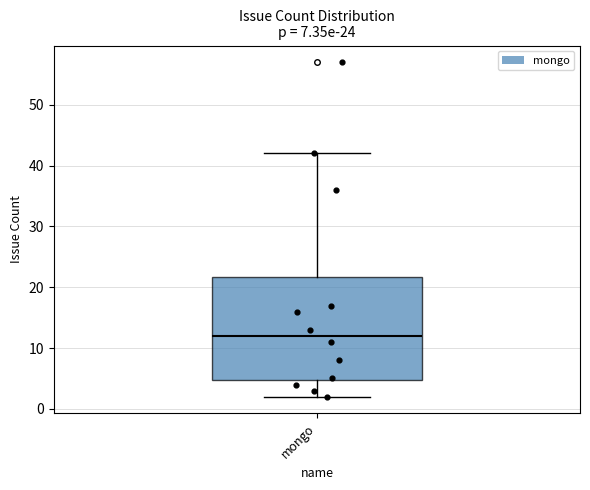

Read this box plot against the y-axis: the position of the median line, the range covered by the box, and the ends of both whiskers. The values are not printed on the chart, so give them approximately, as read against the axis.

median 12, box 5 to 22, whiskers 2 to 42